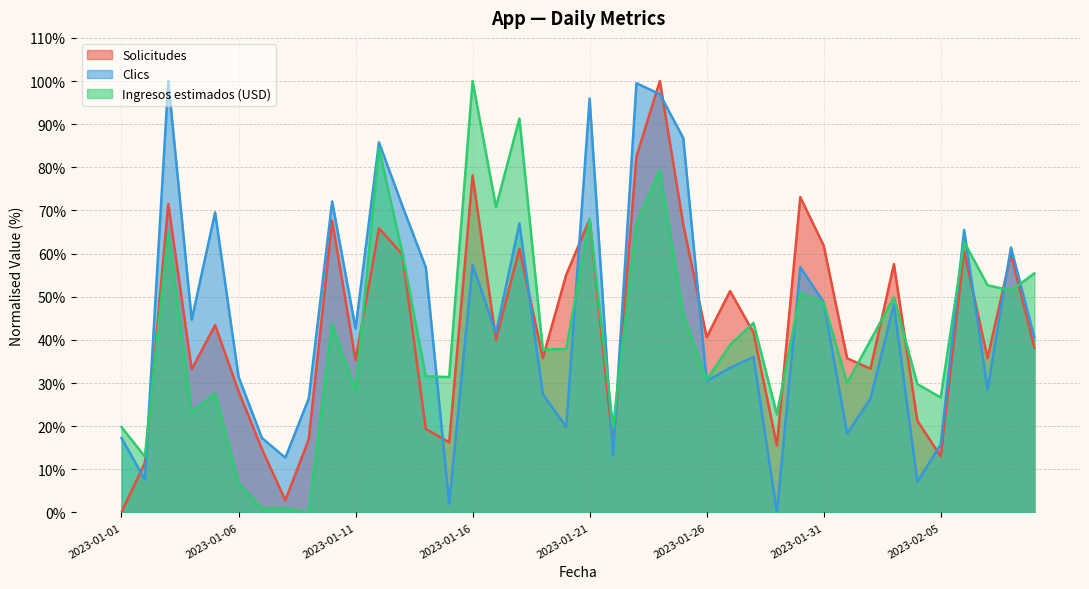

Rank the series at 2023-01-25 from highest to lowest value.

Clics, Solicitudes, Ingresos estimados (USD)